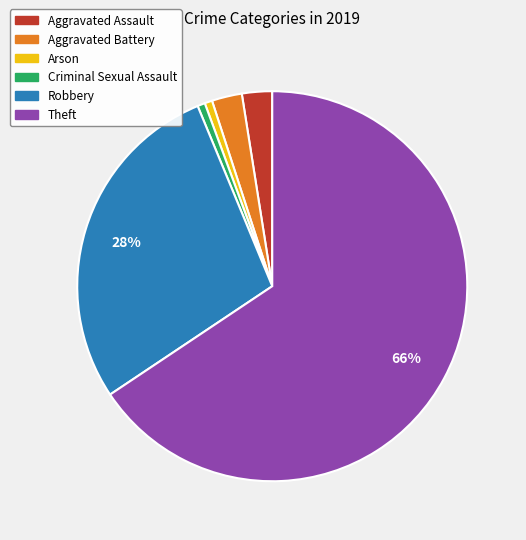

To the nearest percent, what percentage of the pie is Criminal Sexual Assault?

1%